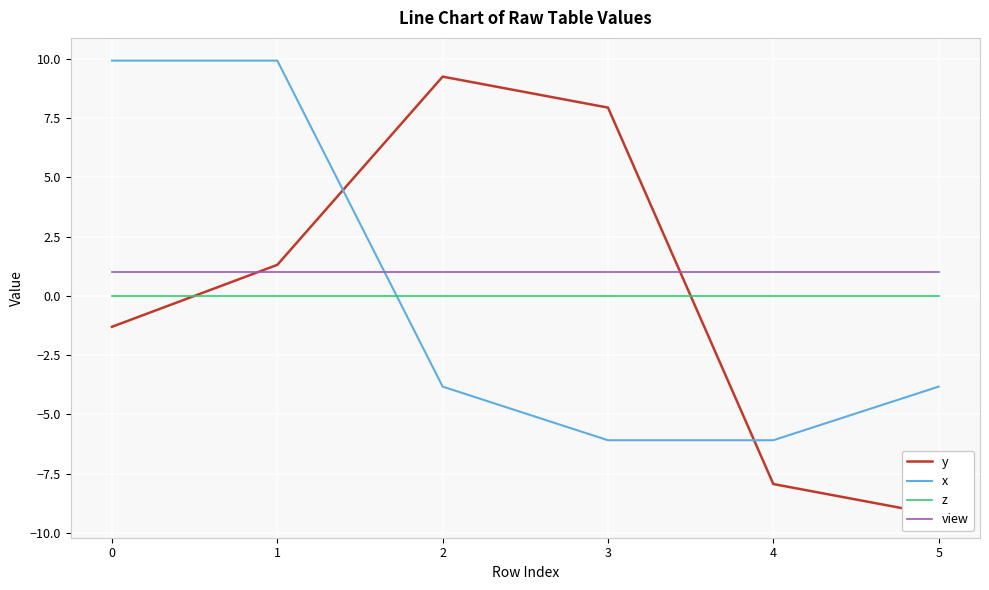

Is it true that x equals -3.8 at 5?

True